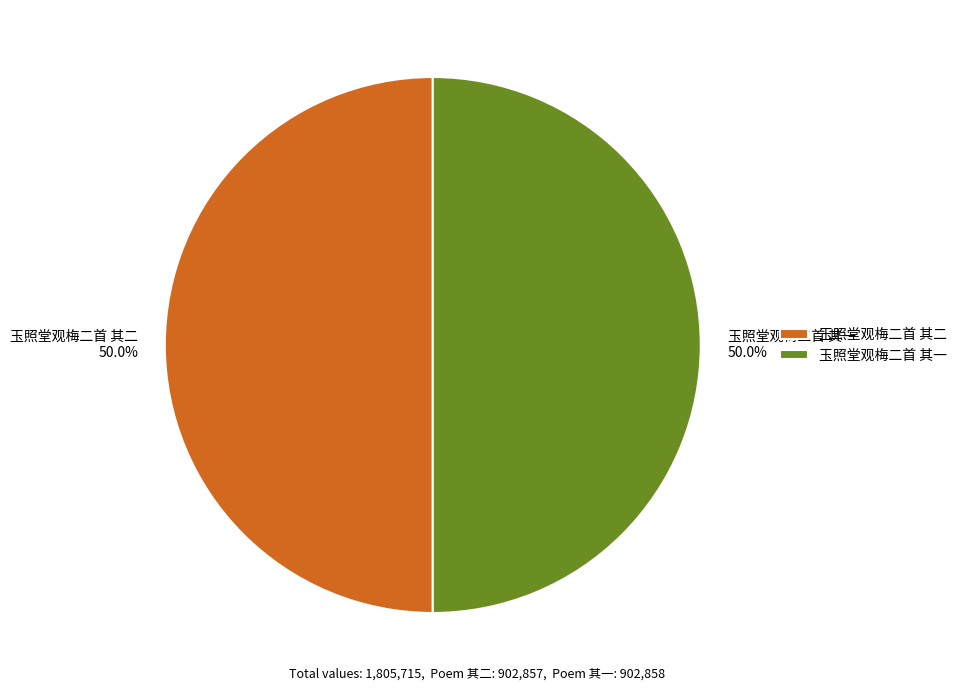

How much of the chart is everything except 玉照堂观梅二首 其一?

50.0%